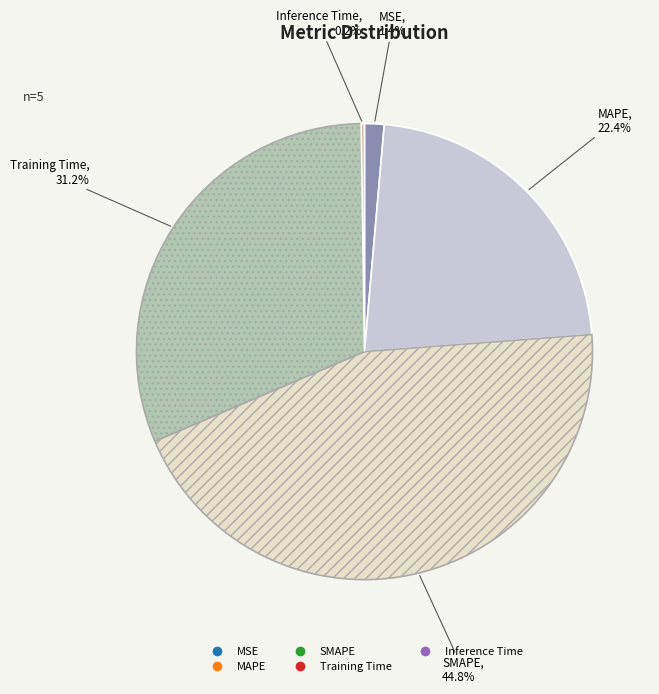

Is there a majority slice in this chart?

No